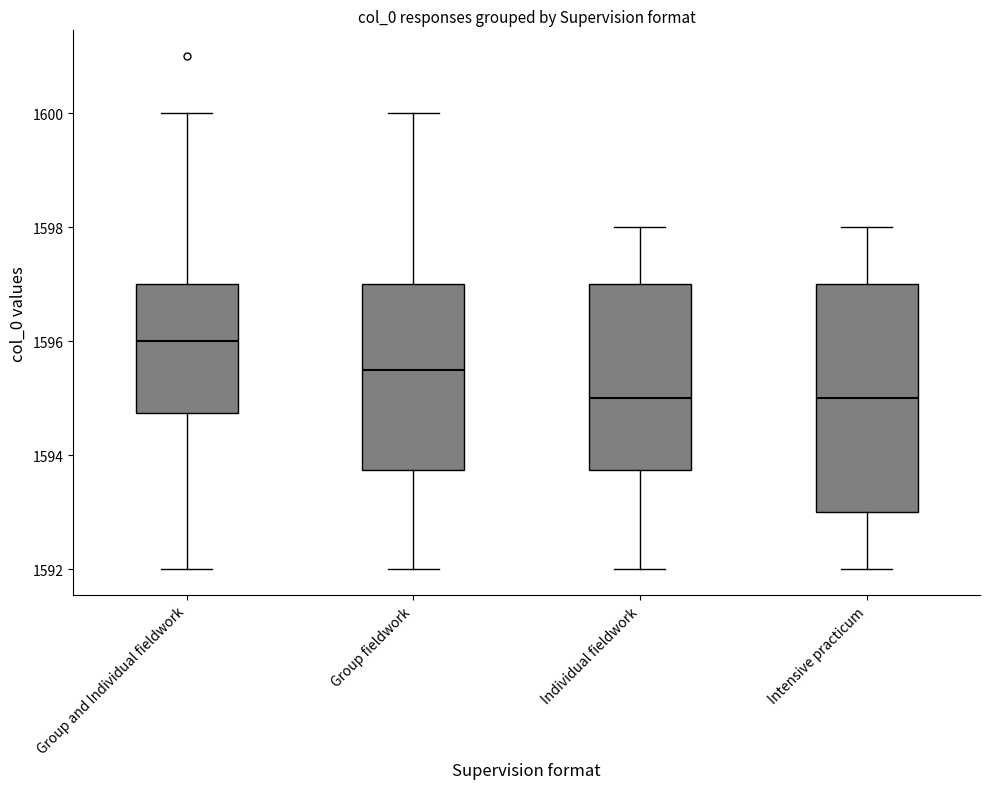

Where is the lower edge of the box for Group fieldwork on the y-axis? The values are not printed on the chart, so give them approximately, as read against the axis.

1593.8